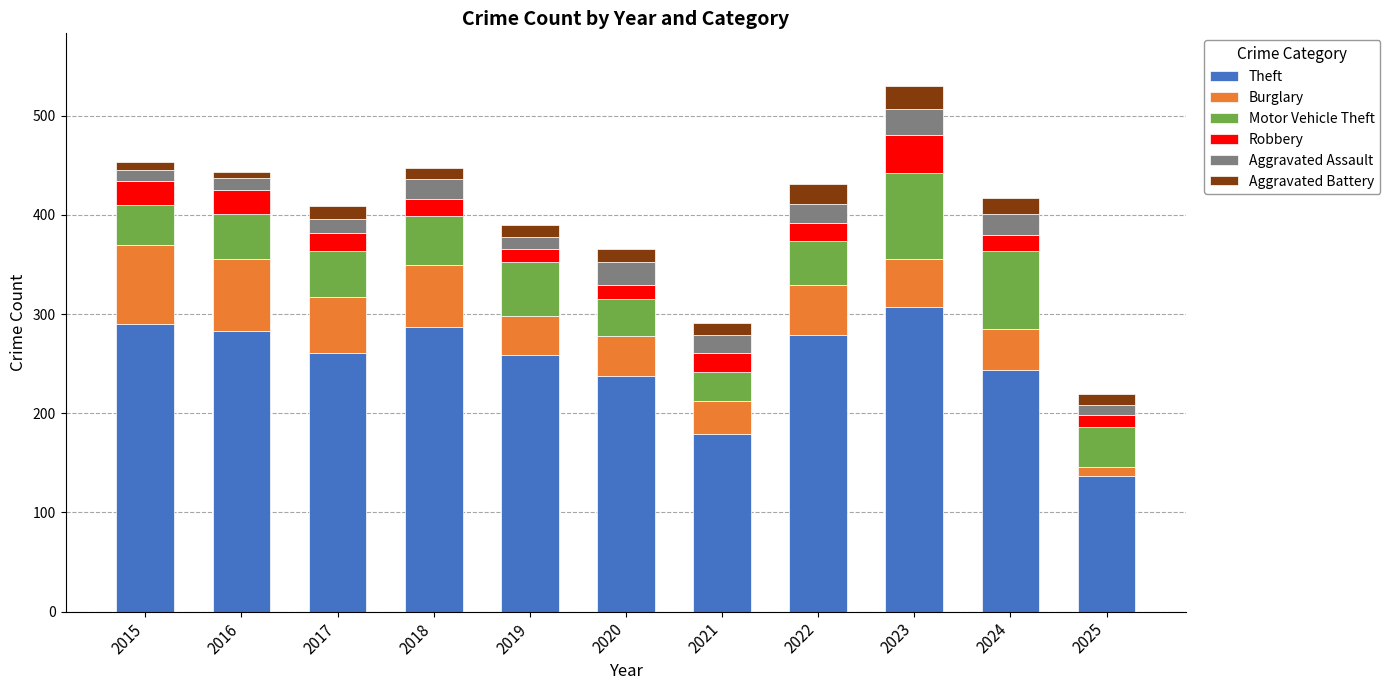

What is the average value of the Theft series?

251